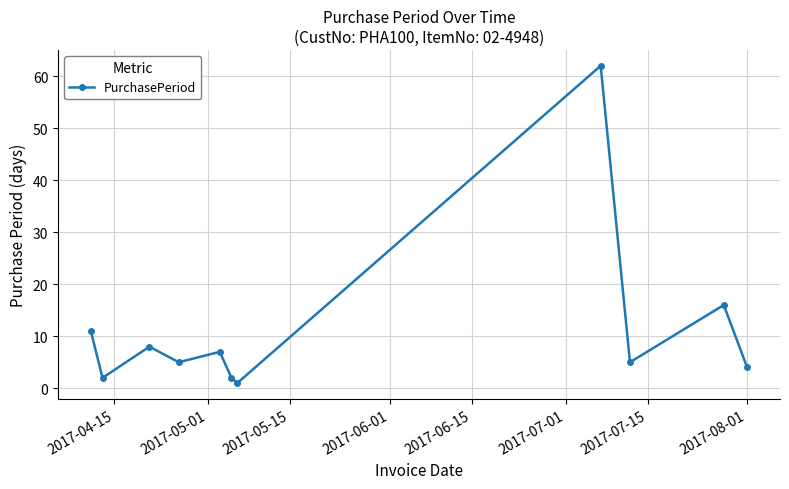

What is the difference between the maximum and minimum values?

61